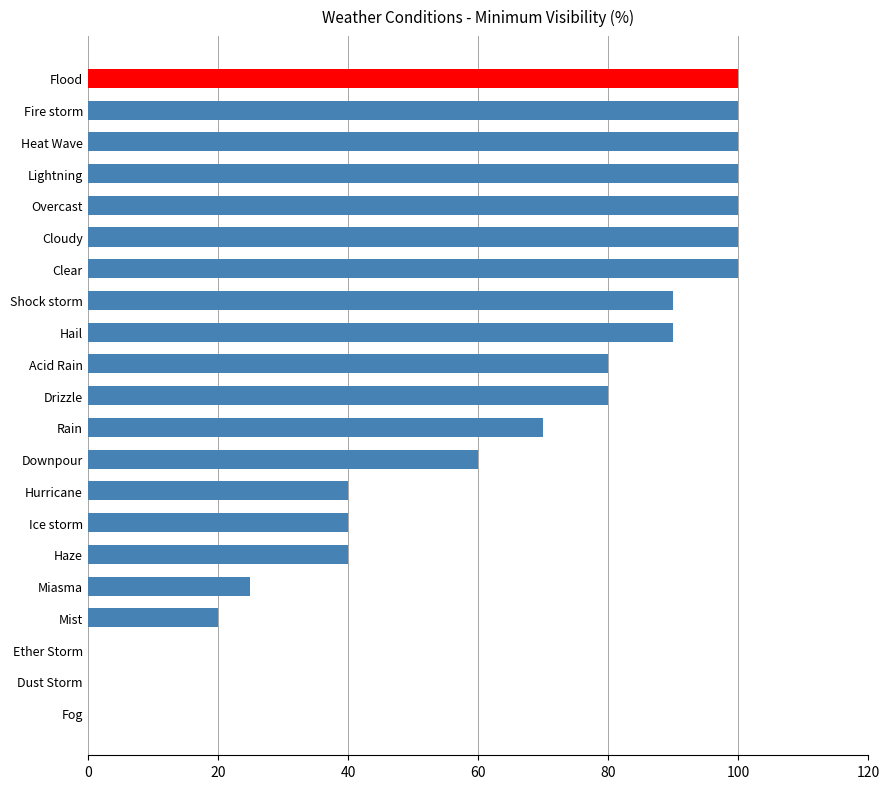

True or false: the data shows 100 at Lightning.

True